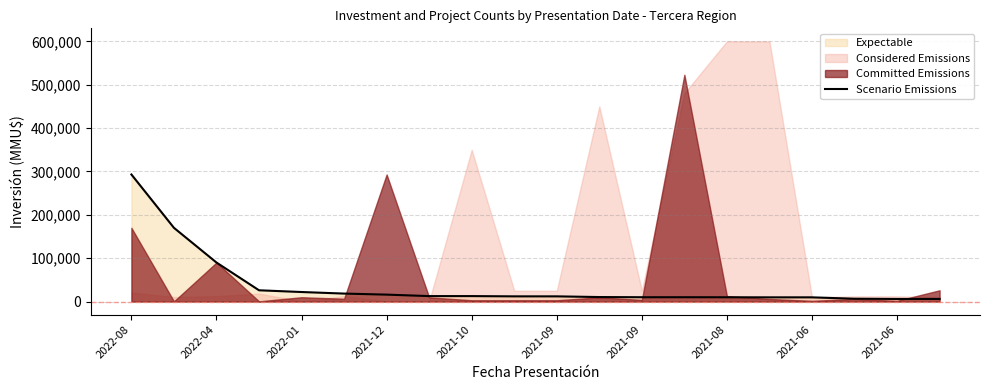

The chart shows a value of 6000 at 19. True or false?

True